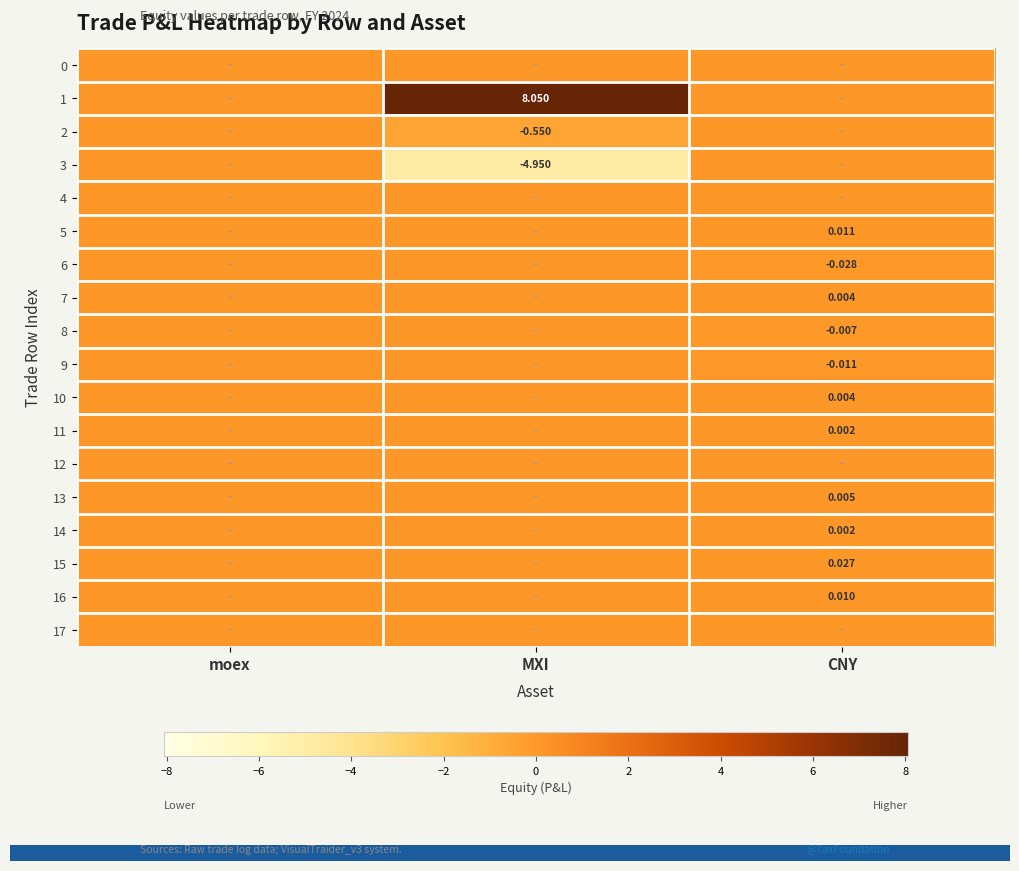

Which series has the largest range (max minus min)?

1